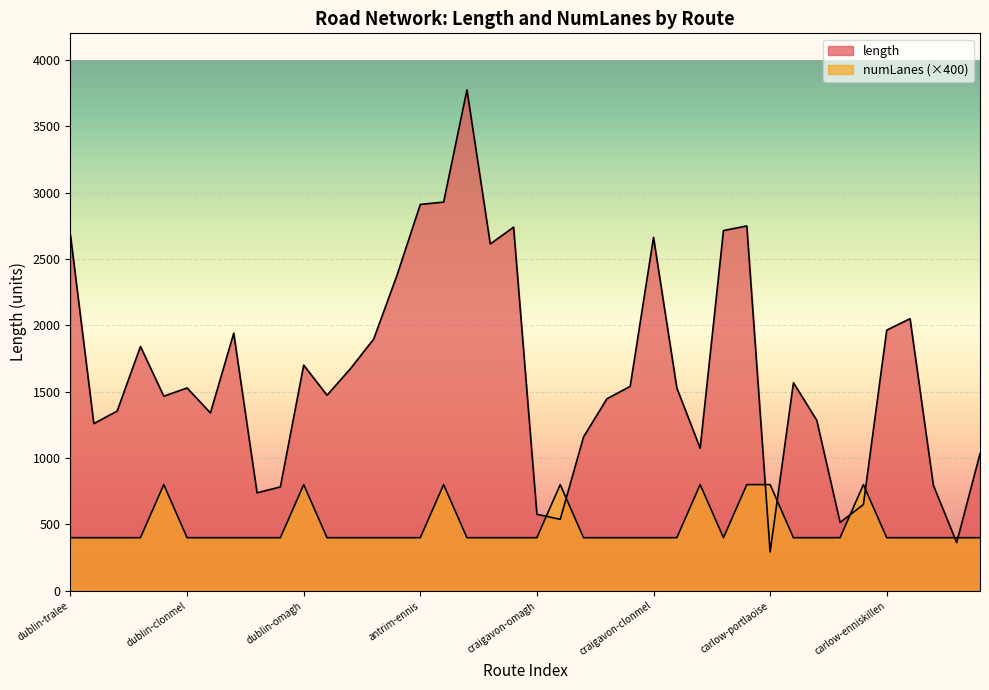

What is the approximate value of length at dublin-tullamore?

737.8